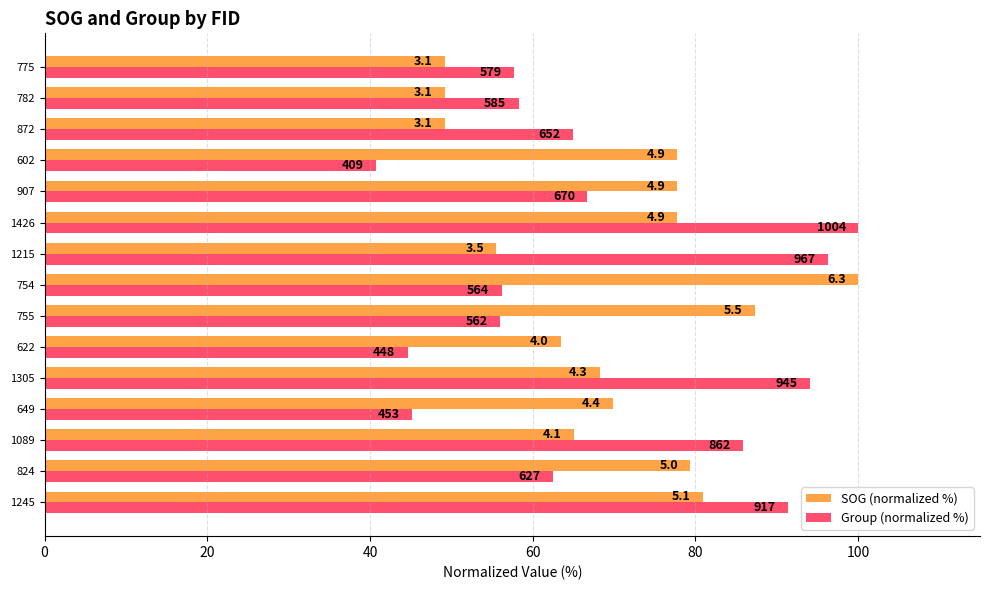

What is the sum of all SOG (normalized %) values?

1050.8